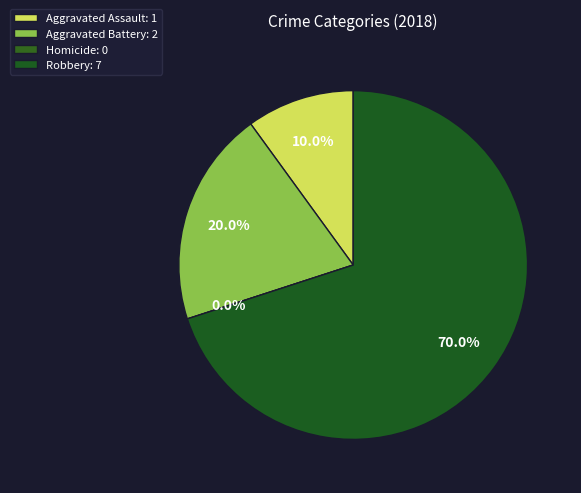

How many slices are in this pie chart?

4